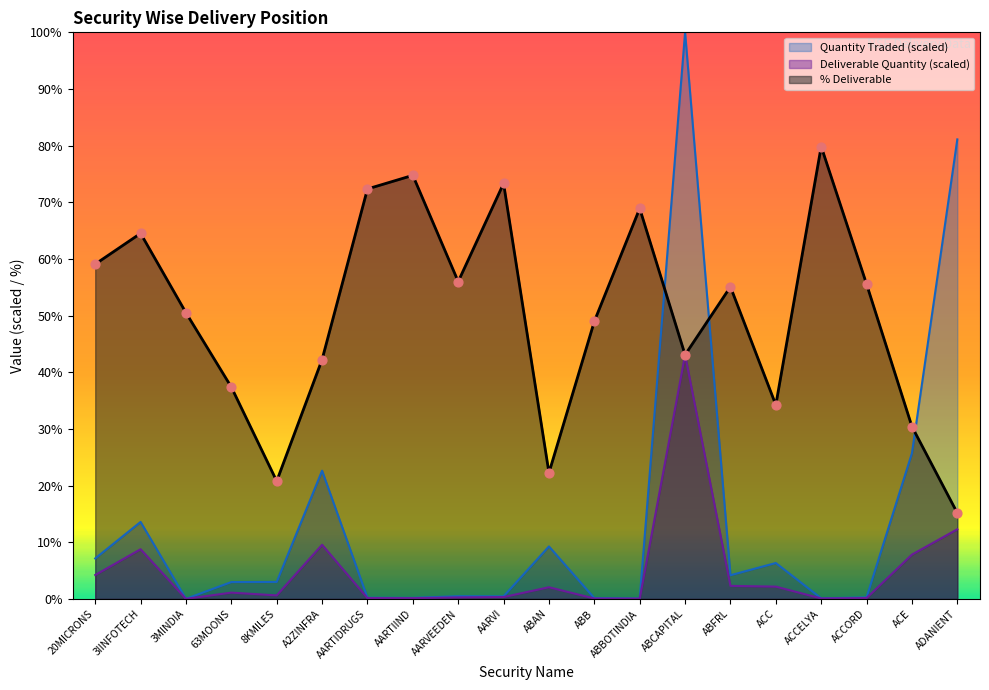

Is the value of % Deliverable at ABB greater than the value of Deliverable Quantity at ADANIENT?

Yes